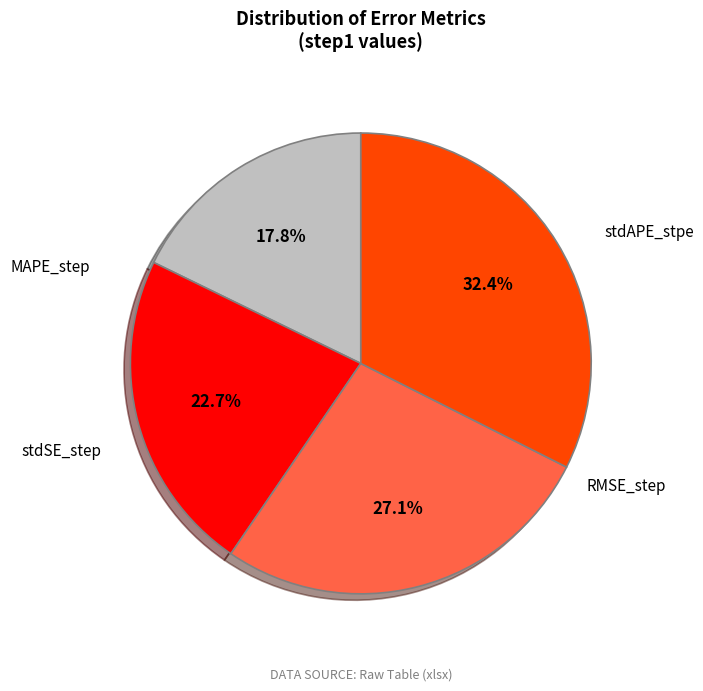

True or false: MAPE_step accounts for 28% of the total.

False